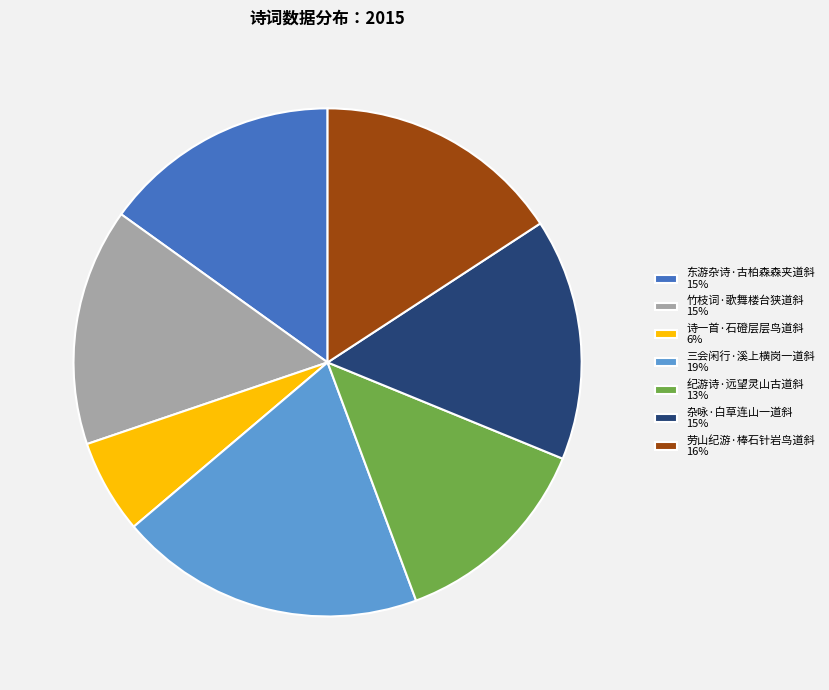

The 杂咏·白草连山一道斜 slice represents 8% of the pie. True or false?

False